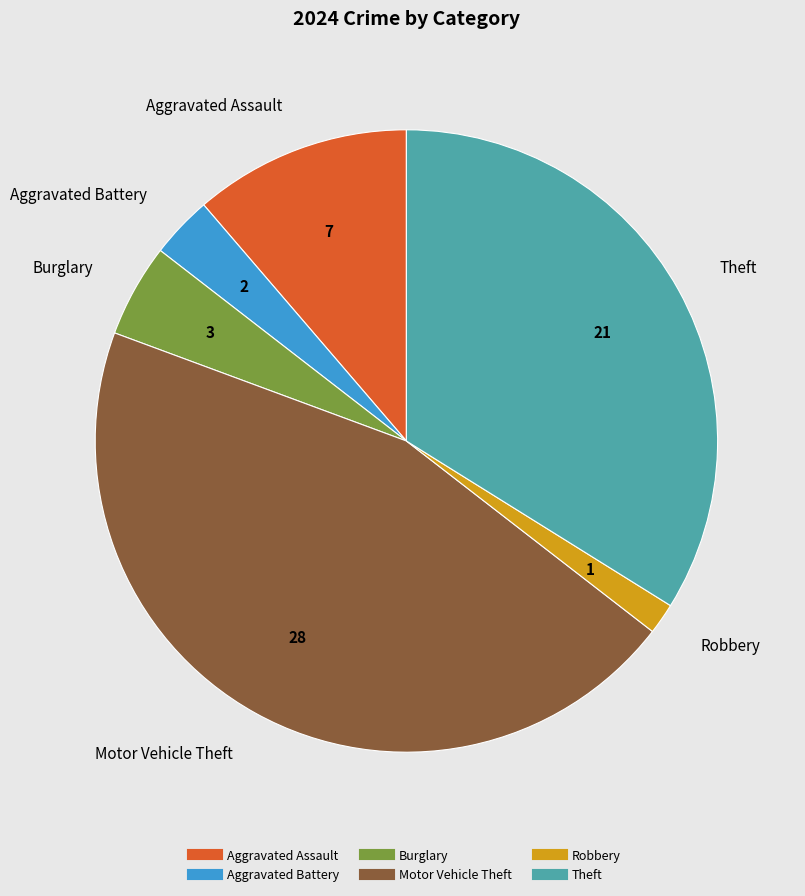

Combined, do Robbery and Aggravated Assault account for over 50%?

No